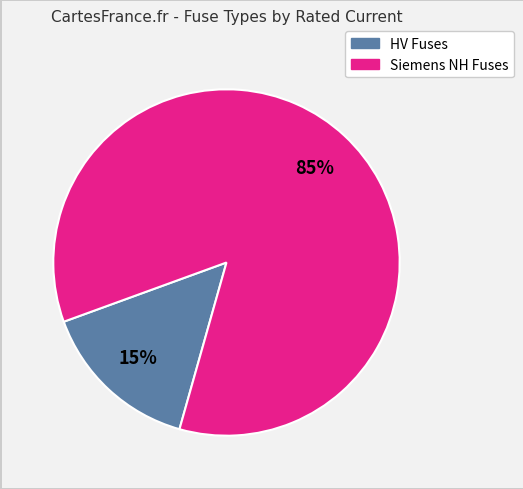

Is it true that HV Fuses is 7% of the pie?

False